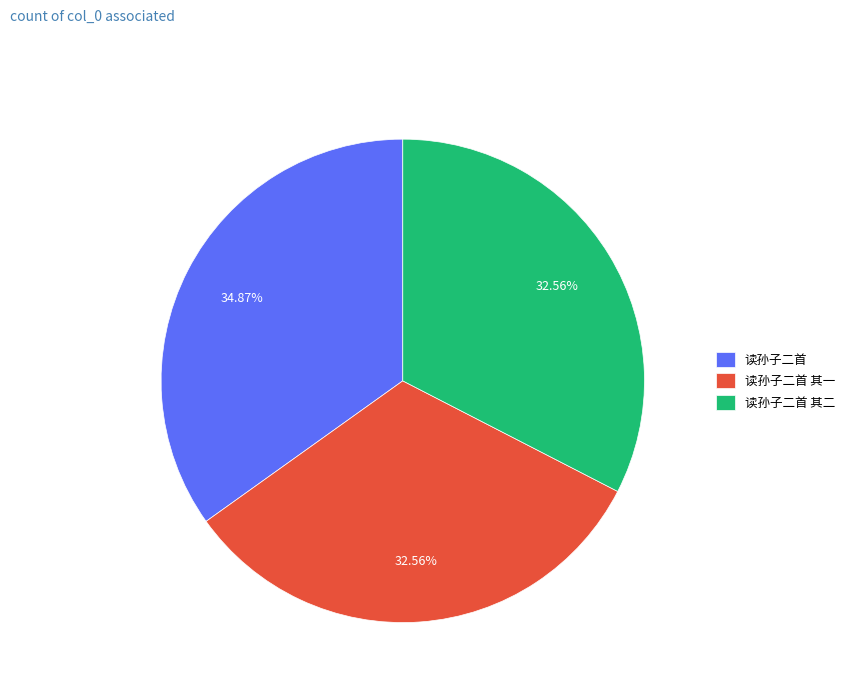

What percentage is NOT represented by 读孙子二首?

65.1%